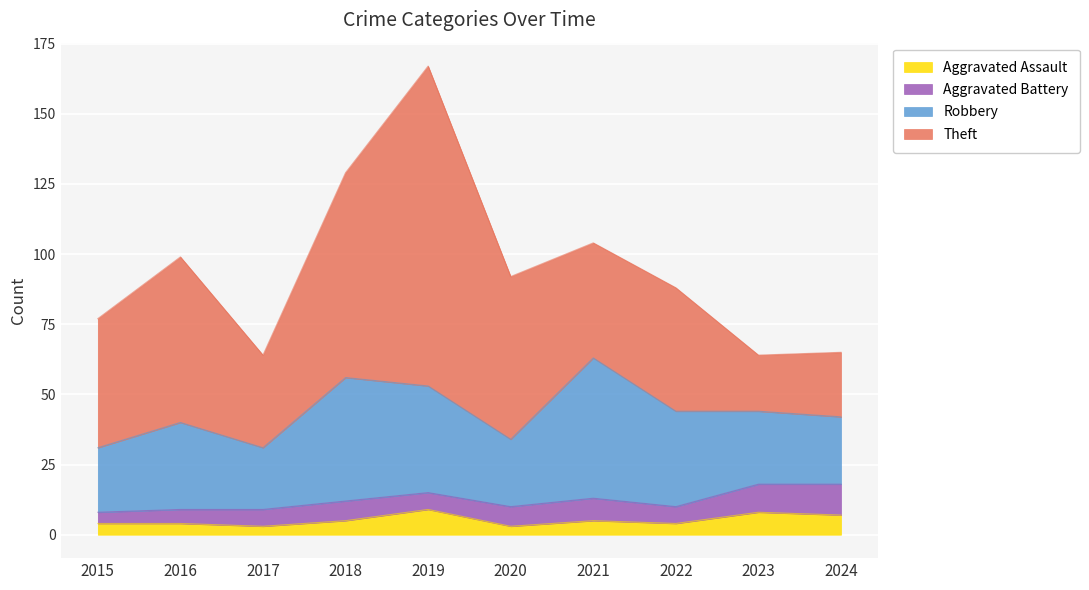

True or false: Robbery and Theft intersect in this chart.

True